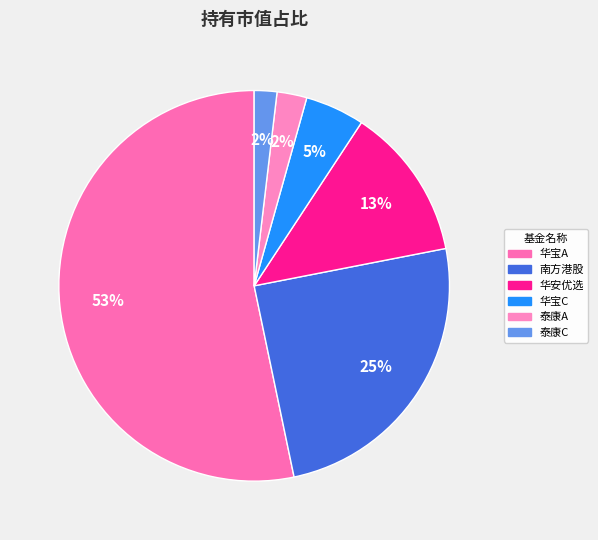

How many slices are in this pie chart?

6